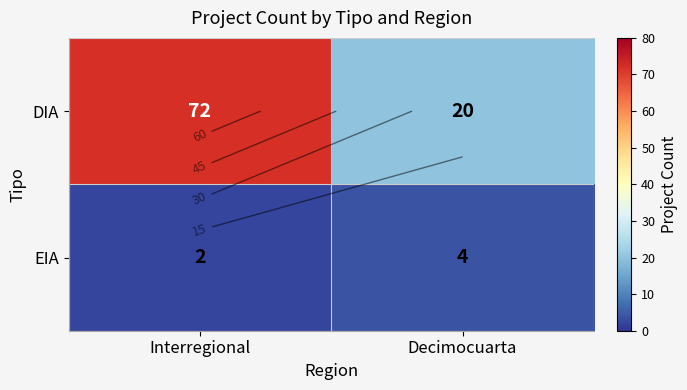

How many data points in DIA are less than 72?

1